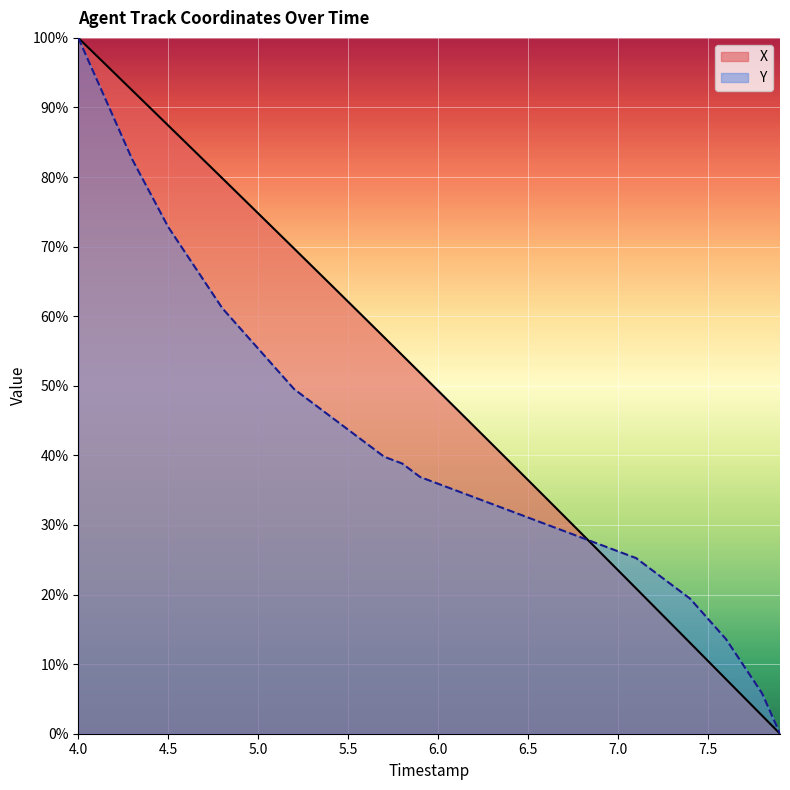

What is the difference between the maximum and second lowest values in the X series?

97.4